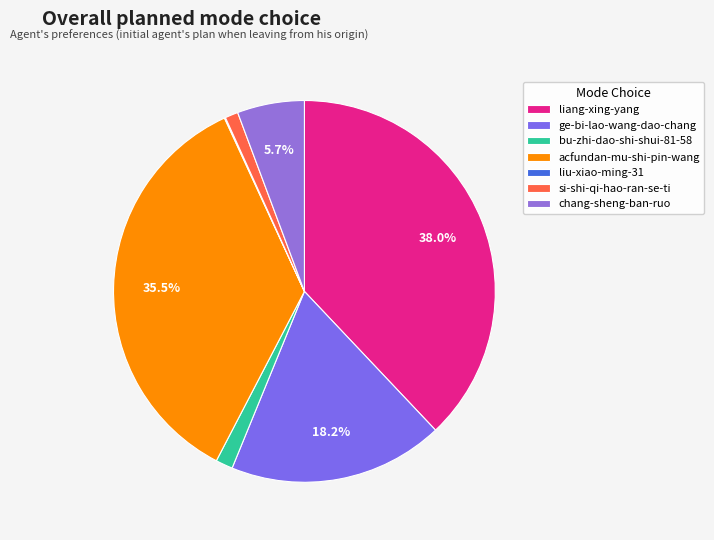

How many segments does this pie chart have?

7